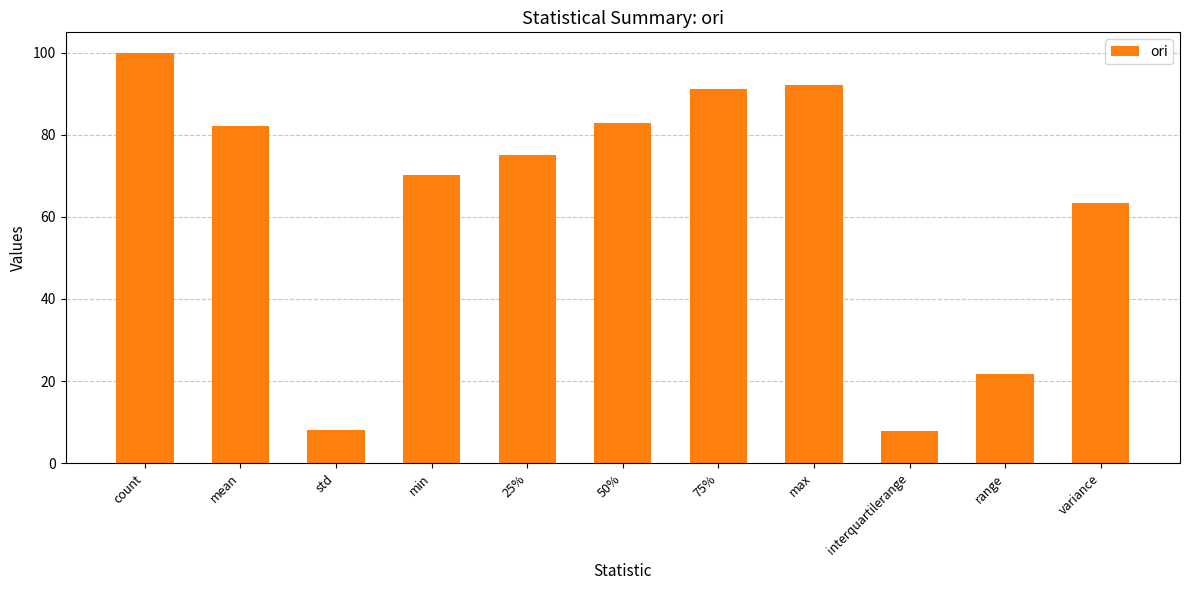

True or false: the data shows 7.8 at interquartilerange.

True